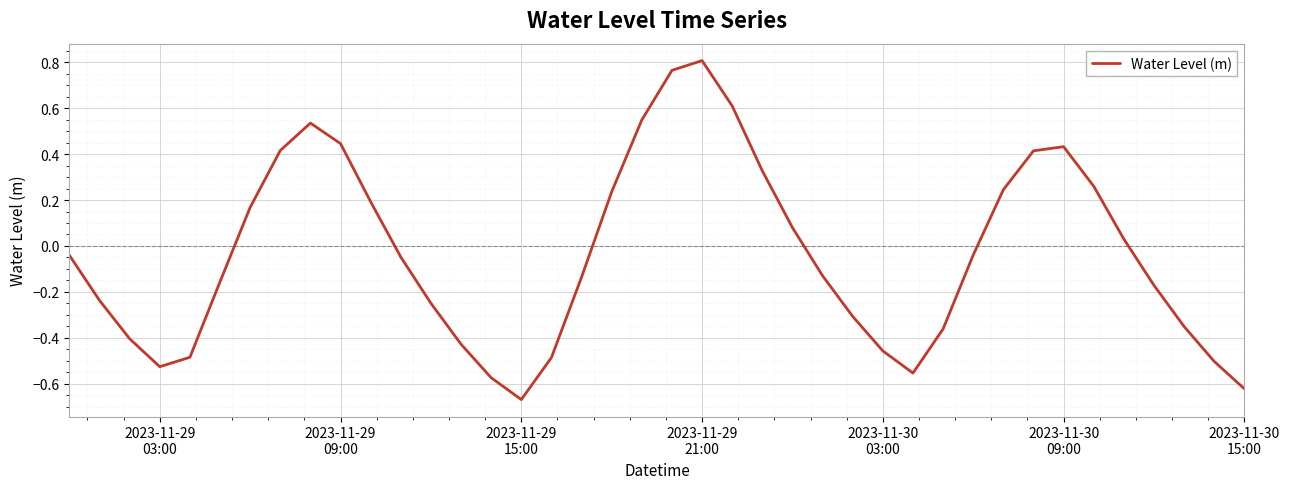

How many positive values are there?

17